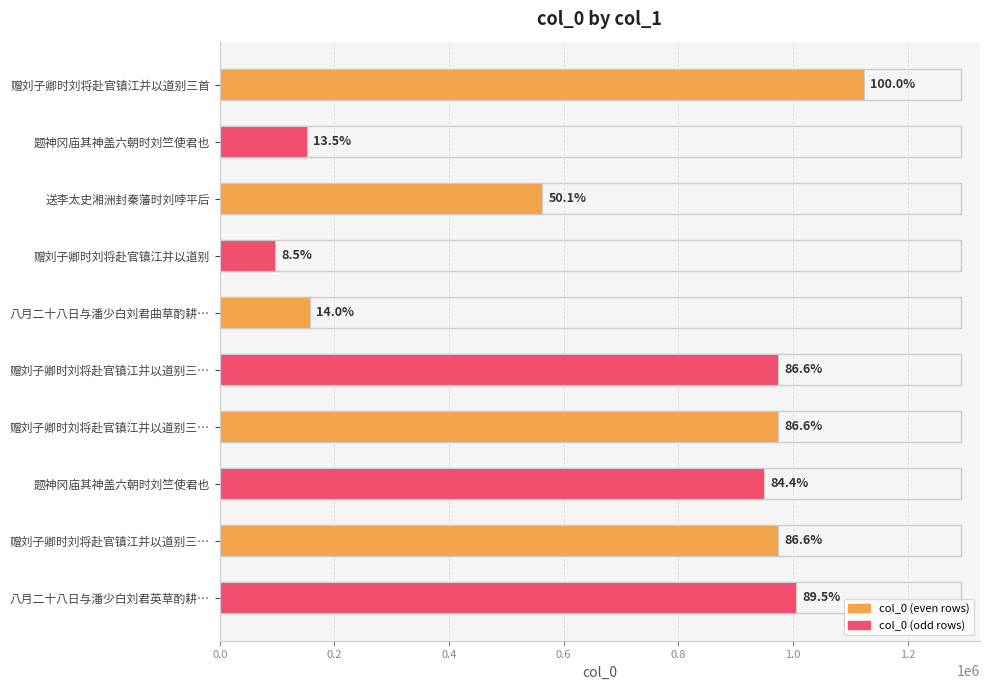

How many bars are there in total?

10